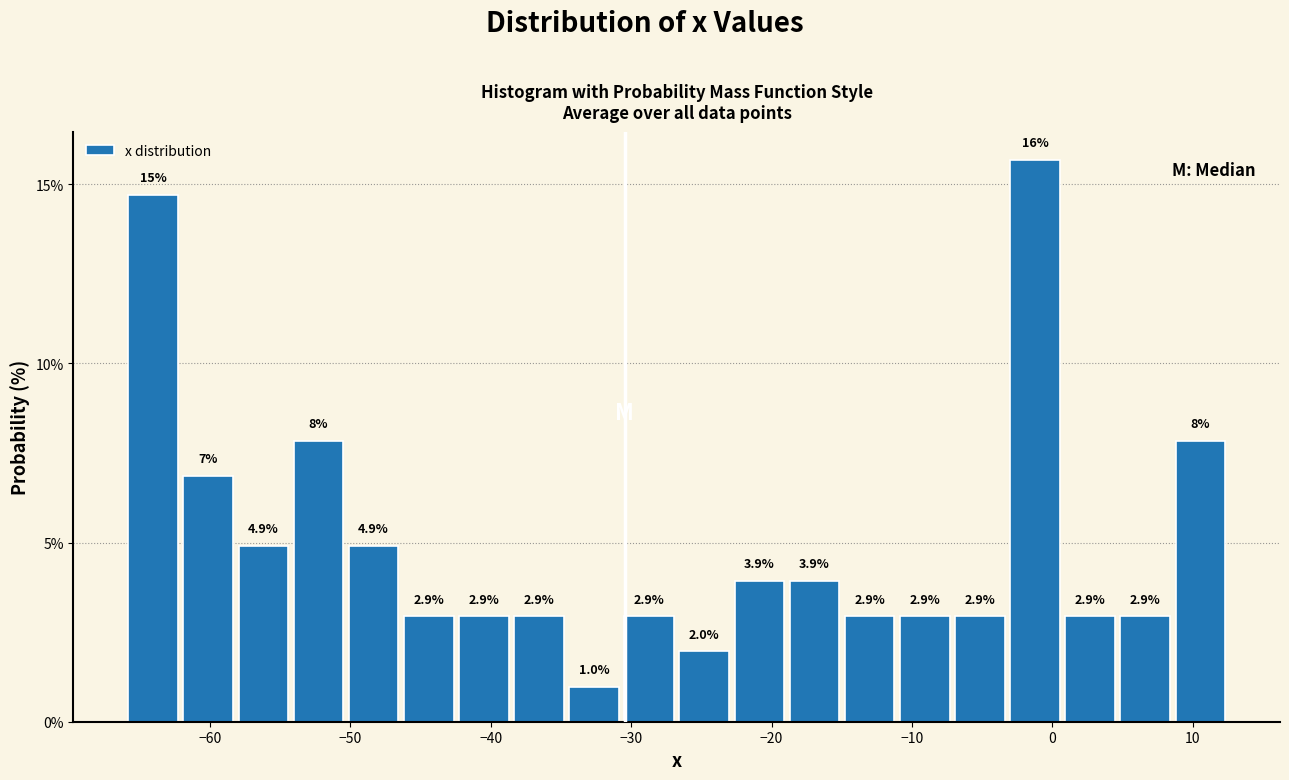

Around what value on the x-axis is the tallest bar? Give the approximate position of its centre, as read against the axis.

-1